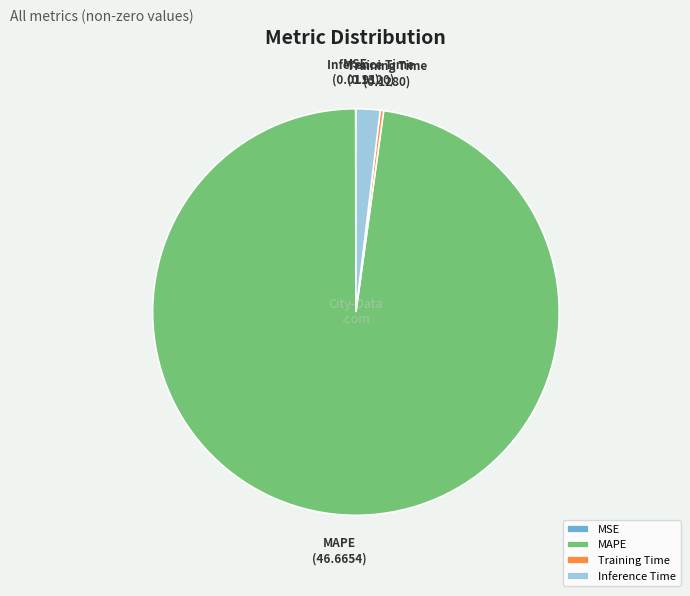

Which category has the biggest portion of the pie?

MAPE